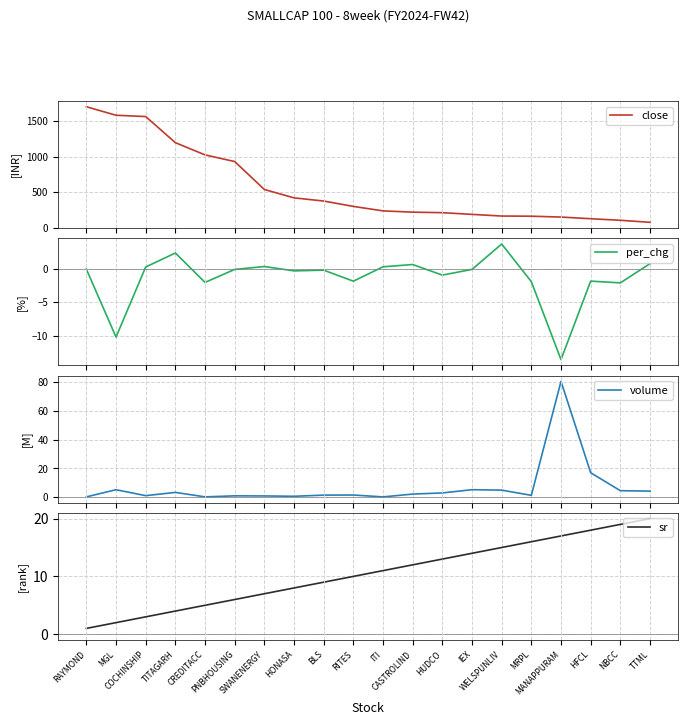

True or false: close has more than 0 points higher than both neighbors.

False